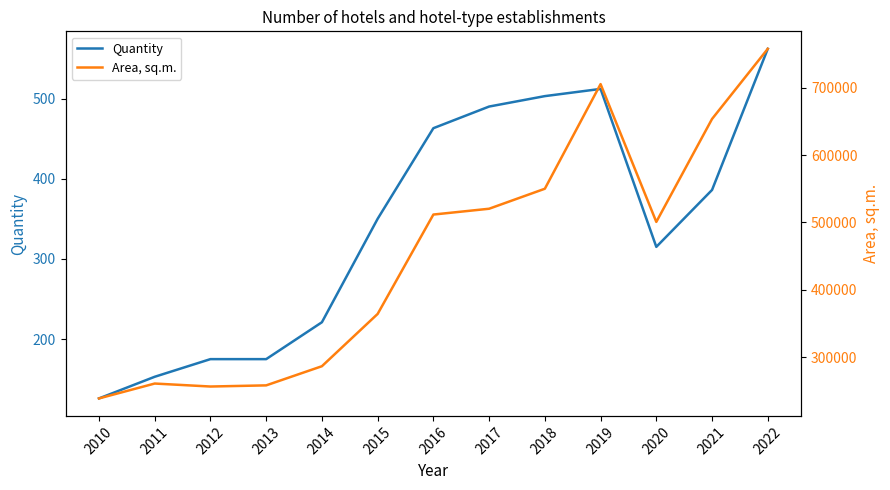

True or false: Quantity has a value of 43.9 at 2013.

False